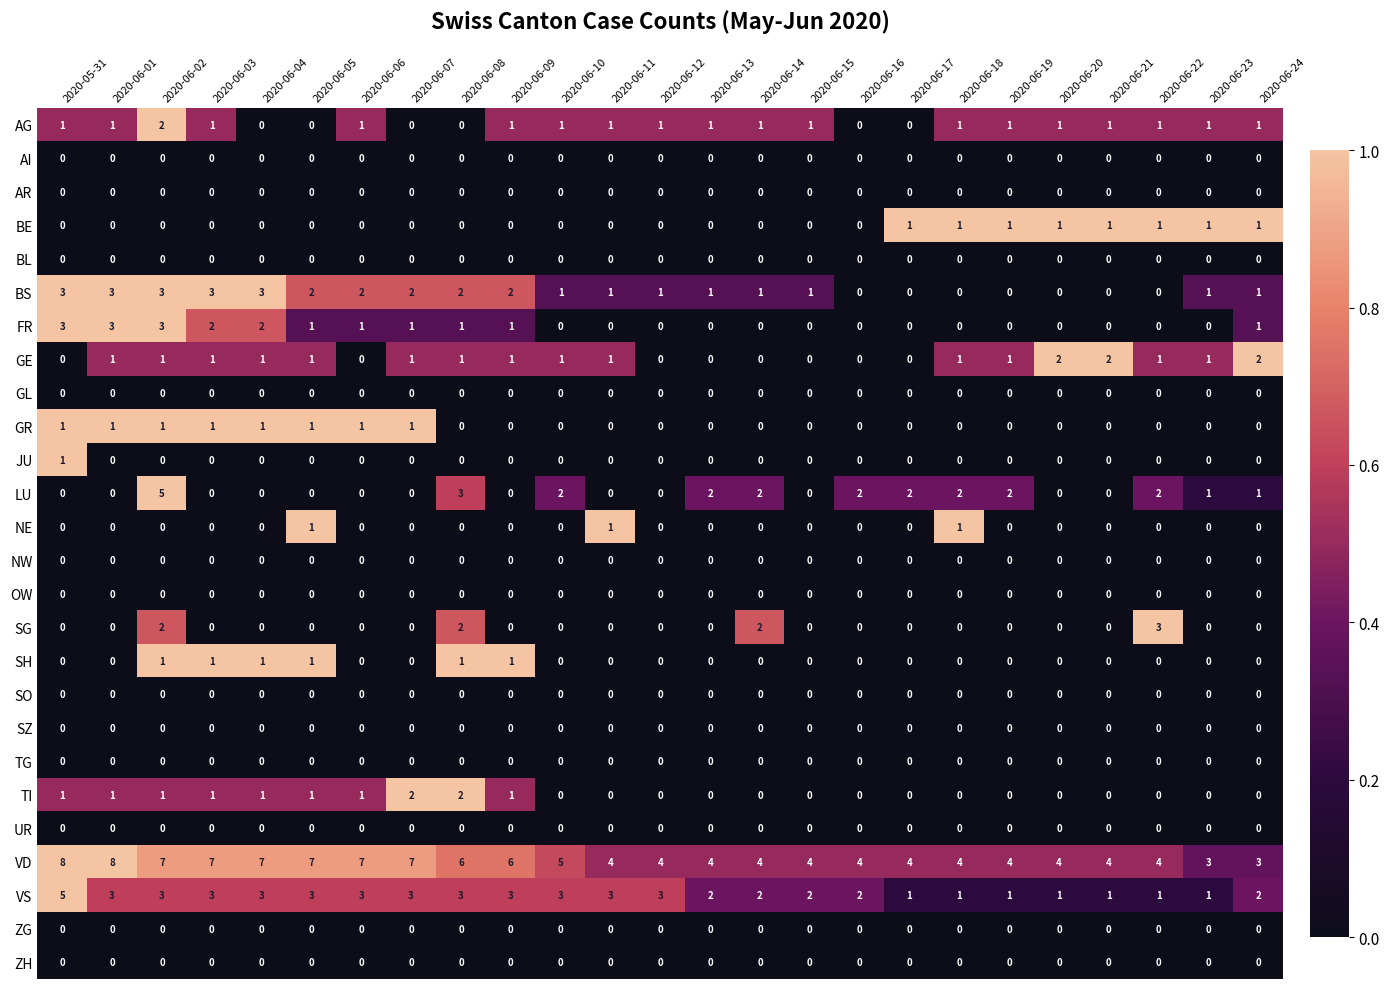

Which series changed the most between 2020-06-03 and 2020-06-24?

VD